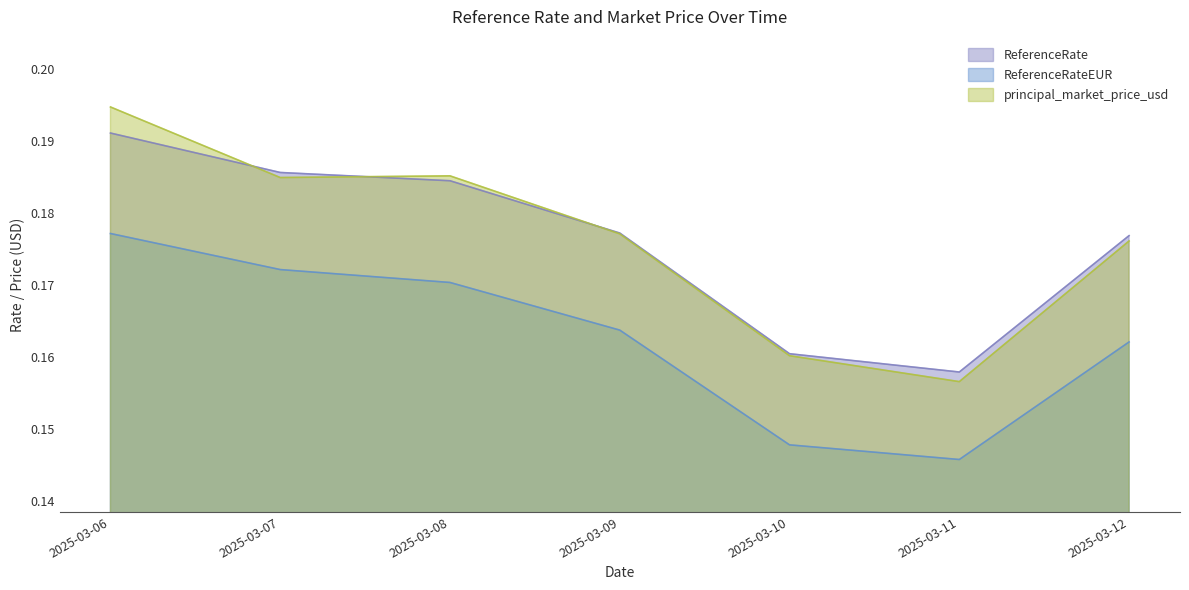

What are all the series names shown in the legend?

ReferenceRate, ReferenceRateEUR, principal_market_price_usd